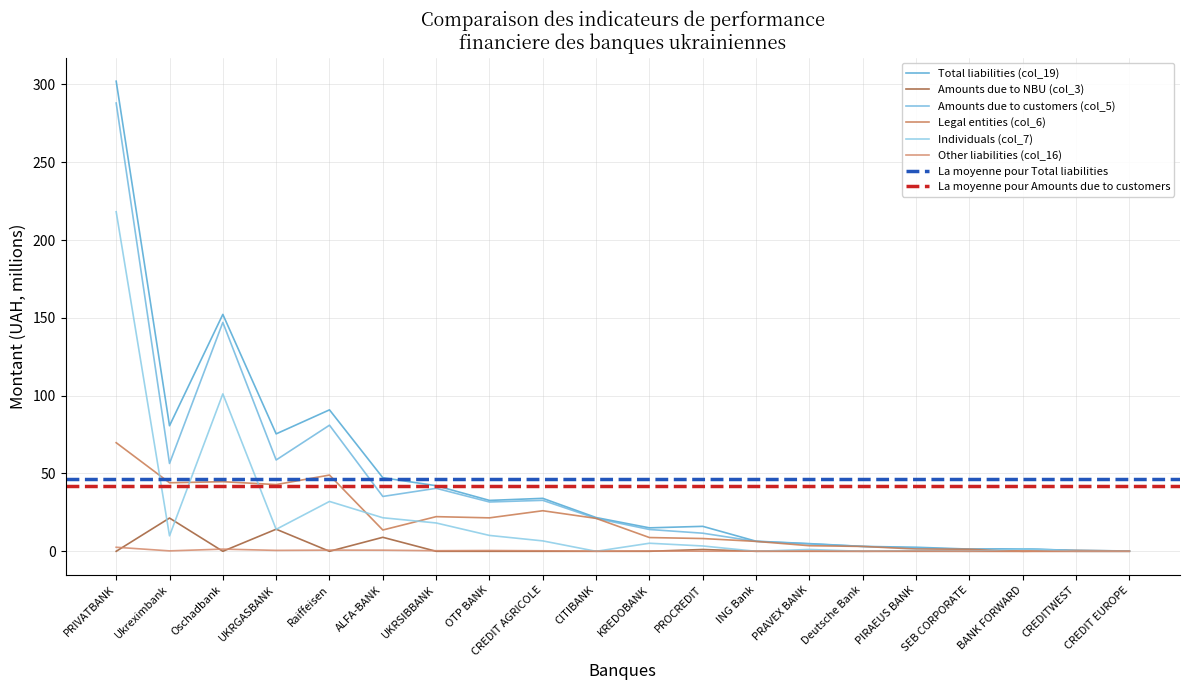

The Total liabilities (col_19) series shows 461.1 at PRIVATBANK. True or false?

False